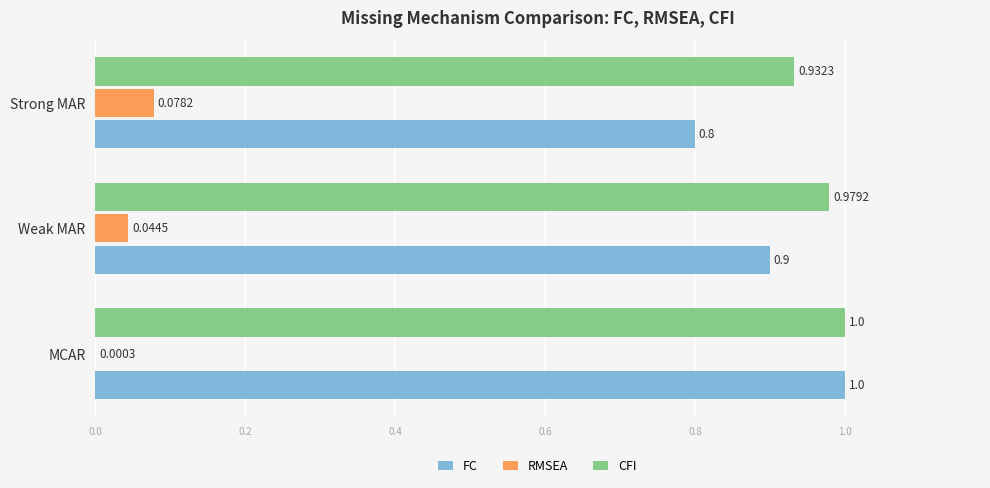

Between Weak MAR and Strong MAR, which series saw the biggest shift?

FC